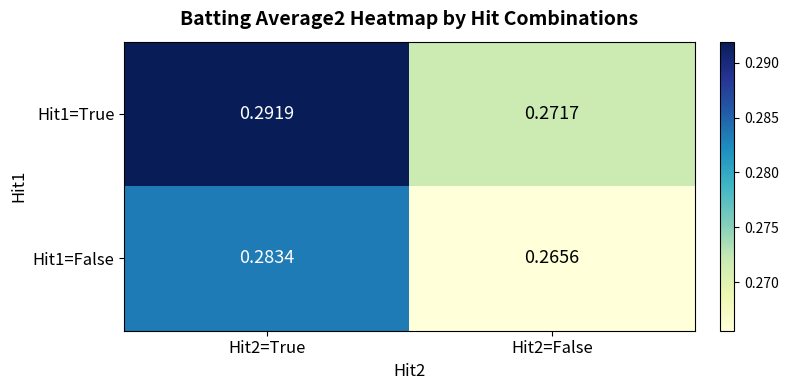

List the series in order of their peak value, lowest first.

Hit1=False, Hit1=True